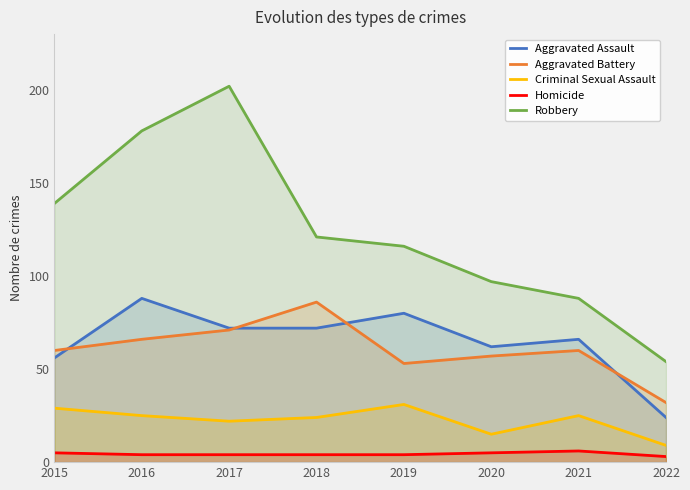

What is the sum of the Criminal Sexual Assault values at 2018 and 2015?

53